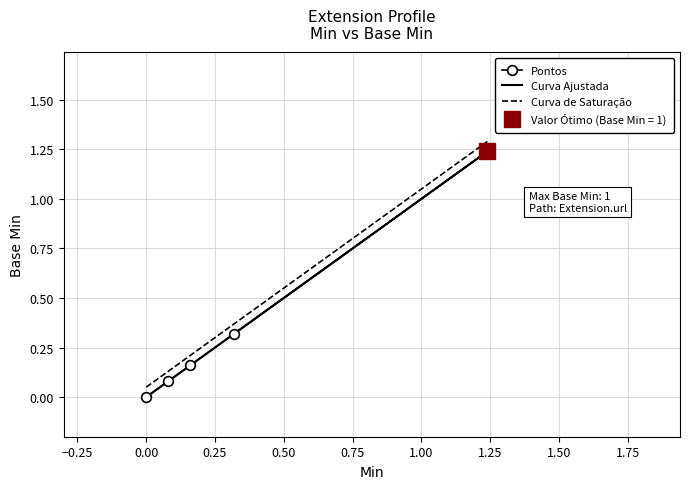

True or false: Curva Ajustada and Curva de Saturação intersect in this chart.

False